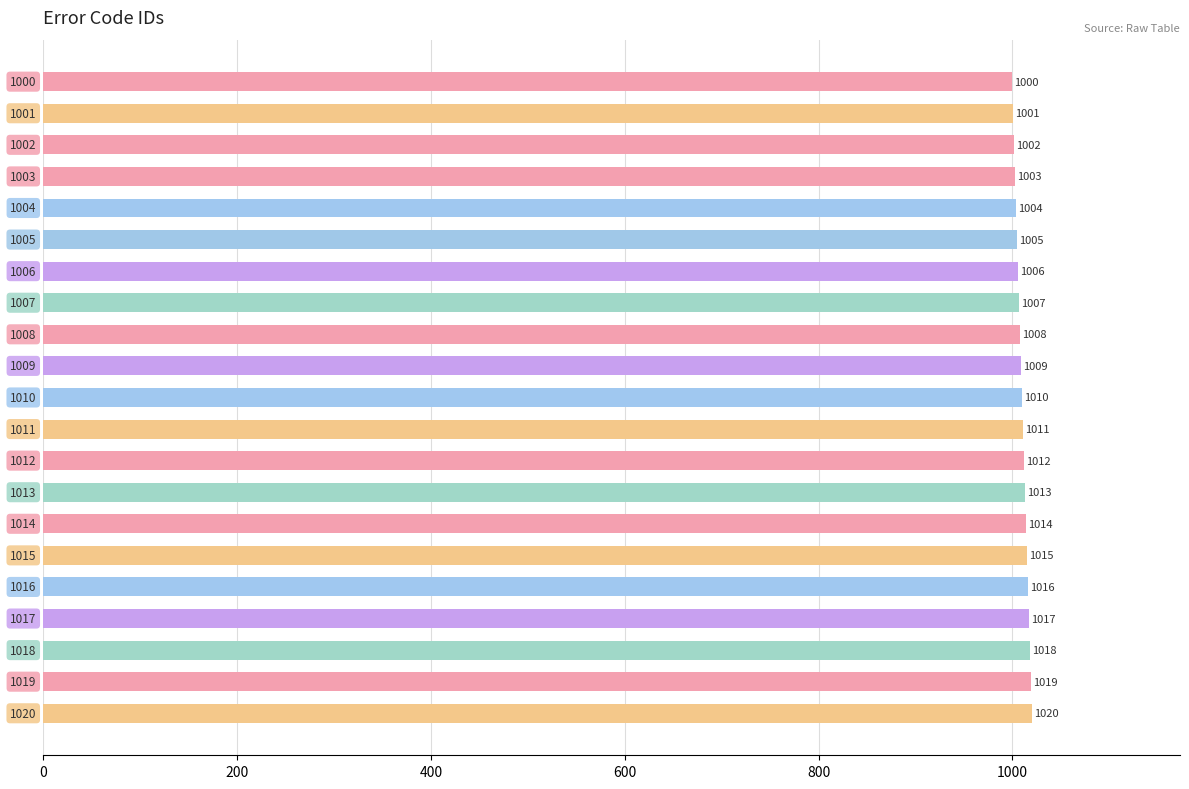

What is the value of the 5th bar from the top?

1004